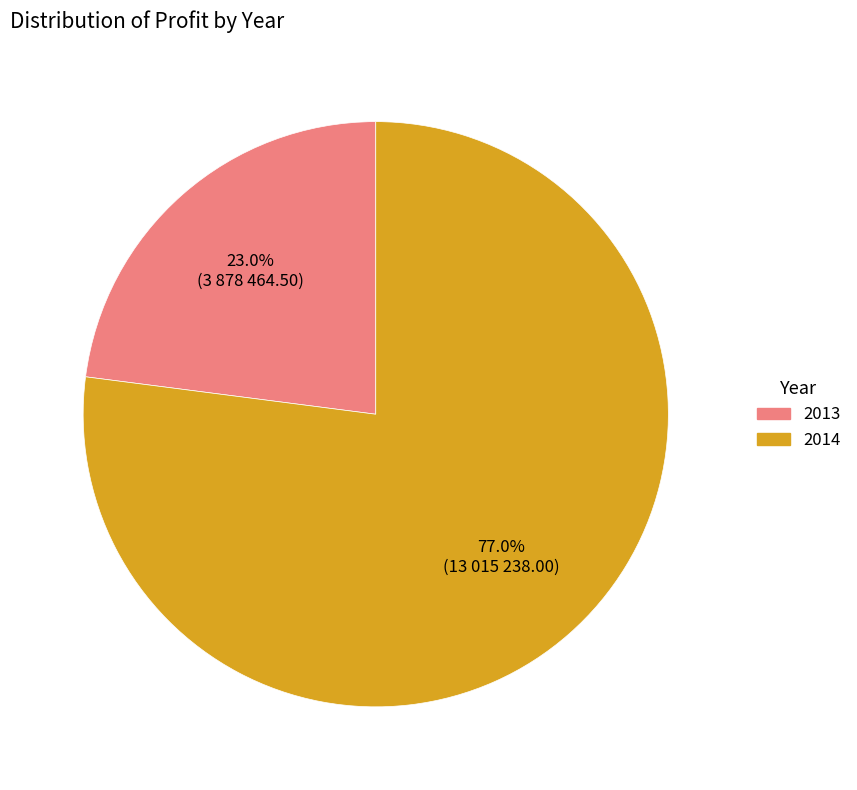

How many segments does this pie chart have?

2